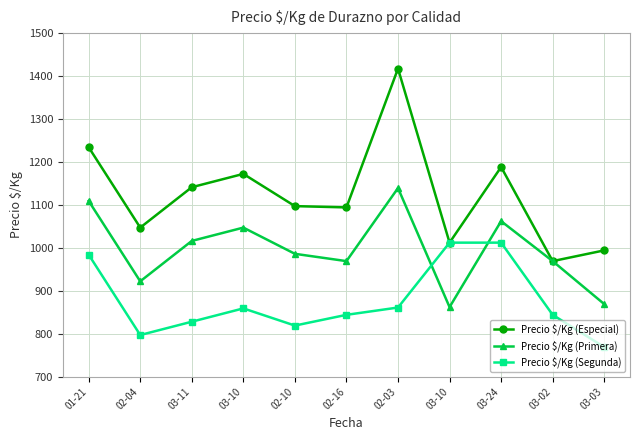

Reading right to left, extract all data points from this chart.

Precio $/Kg (Especial): 994	969	1188	1012	1417	1094	1097	1172	1141	1047	1234
Precio $/Kg (Primera): 869	969	1062	862	1139	969	986	1047	1016	922	1109
Precio $/Kg (Segunda): 769	844	1012	1012	861	844	819	859	828	797	984